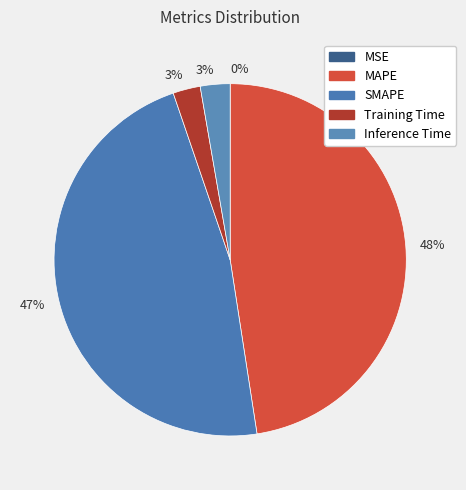

How many slices are in this pie chart?

5